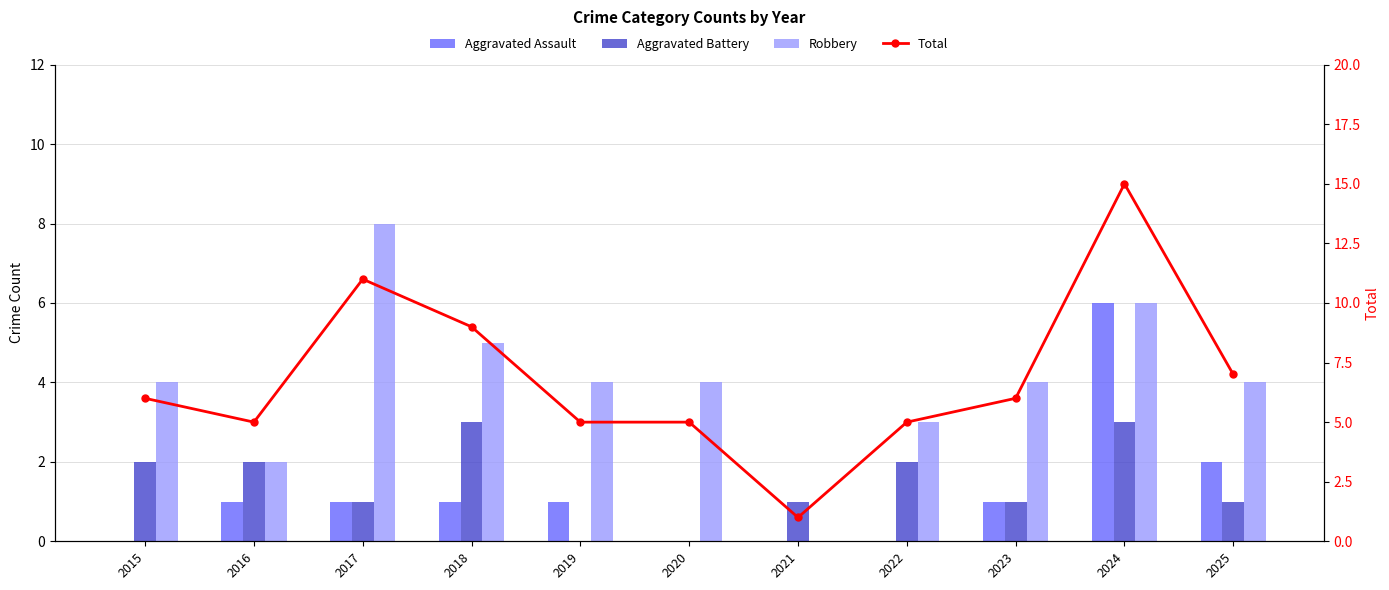

The Aggravated Assault series shows 1 at 2019. True or false?

True